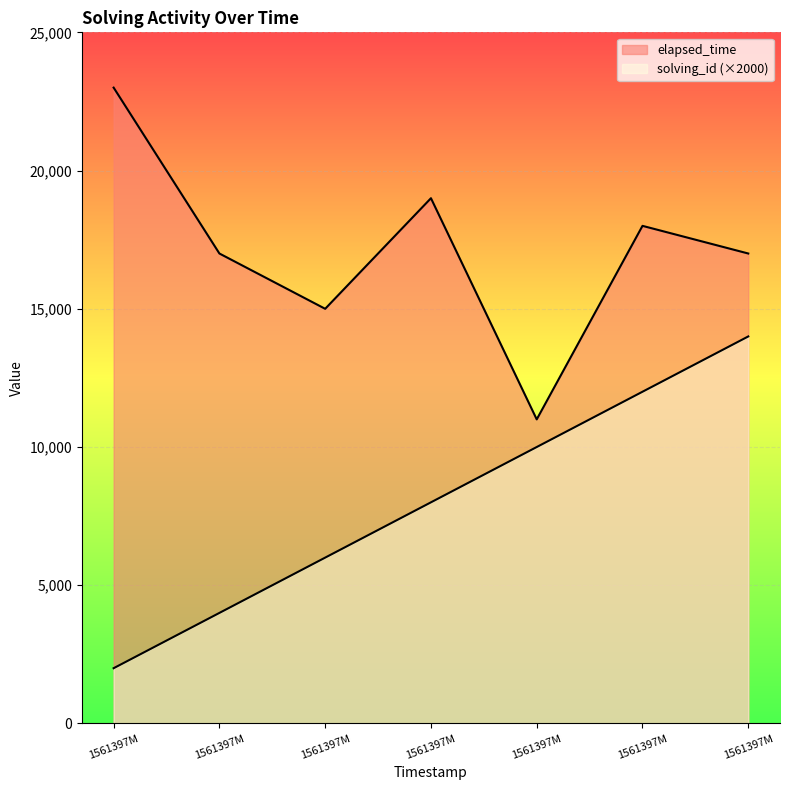

How many data points in elapsed_time are less than 17000?

2